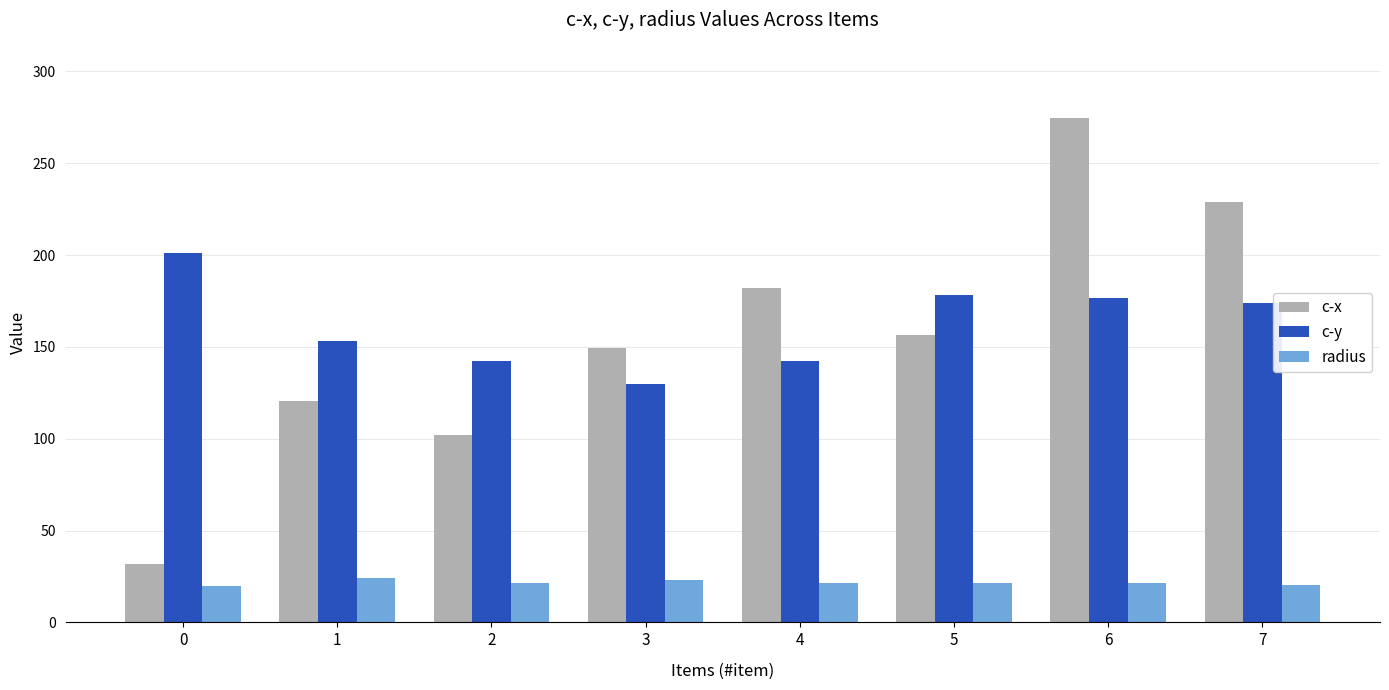

At 1, list the series in order from smallest to largest.

radius, c-x, c-y